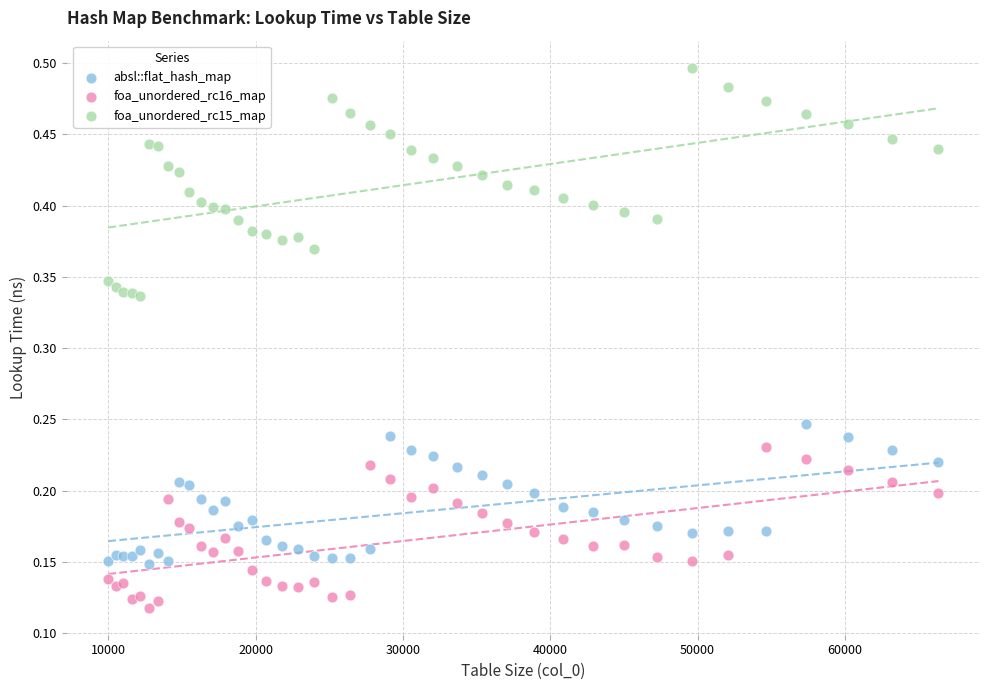

What are all the series names shown in the legend?

absl::flat_hash_map, foa_unordered_rc16_map, foa_unordered_rc15_map